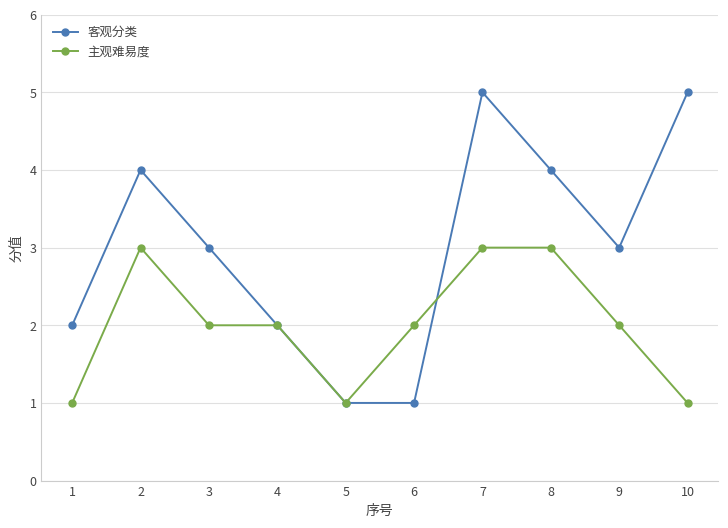

What is the approximate value of 客观分类 at 10?

5